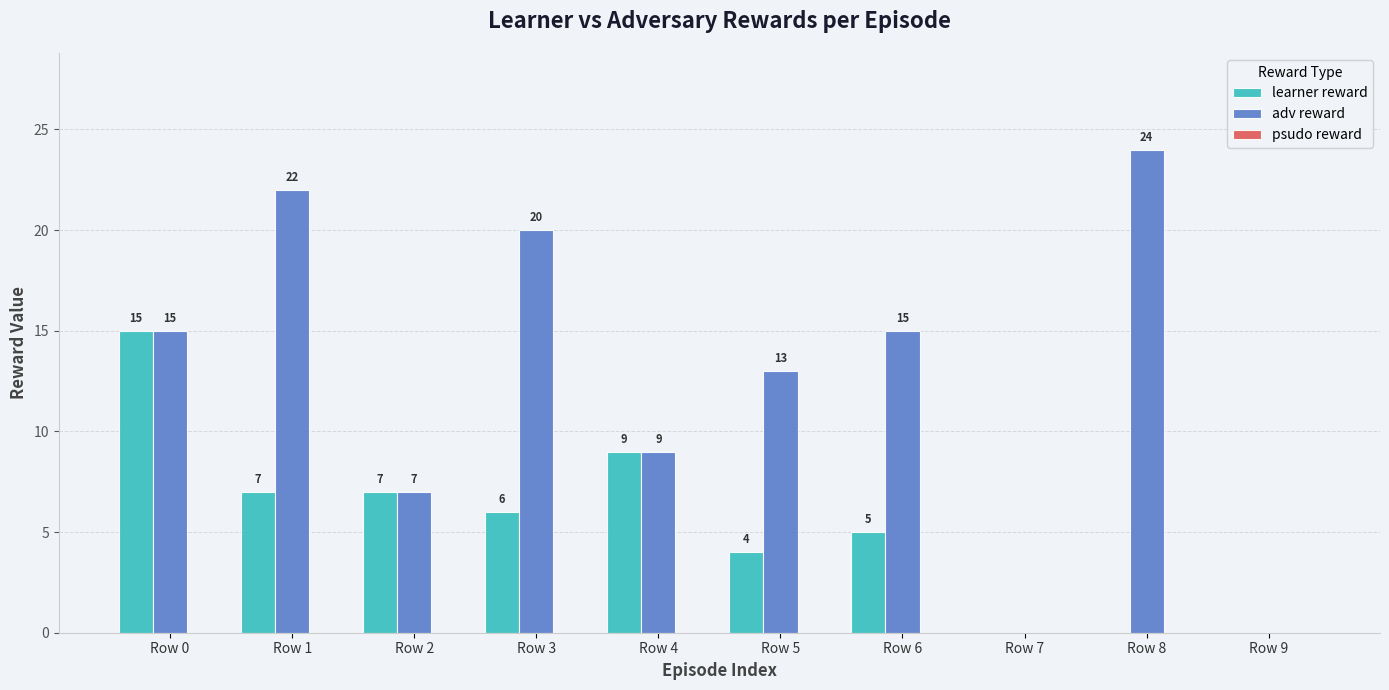

How many values in learner reward are above zero?

7